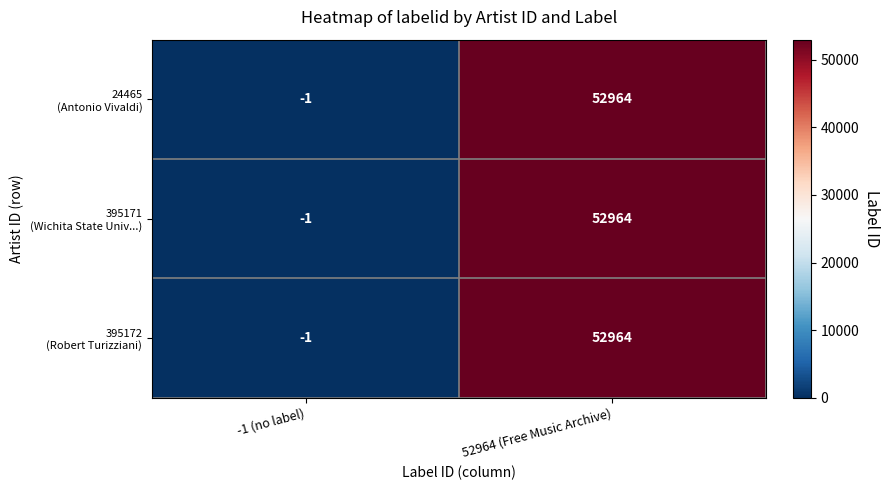

Which category has the lowest value across all series?

-1 (no label)